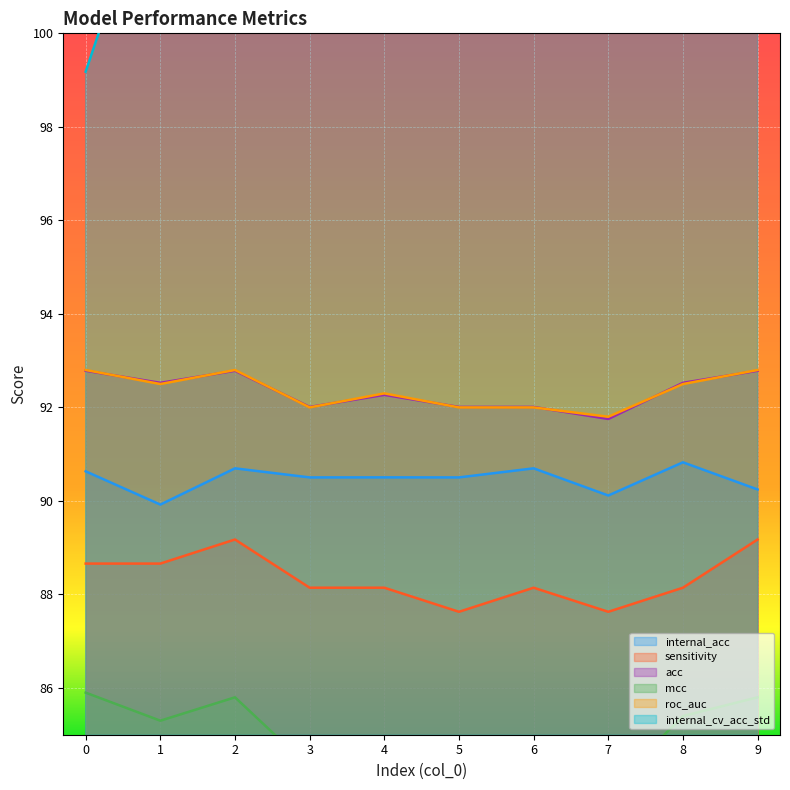

What is the difference between the second highest and second lowest values in the internal_acc series?

0.6